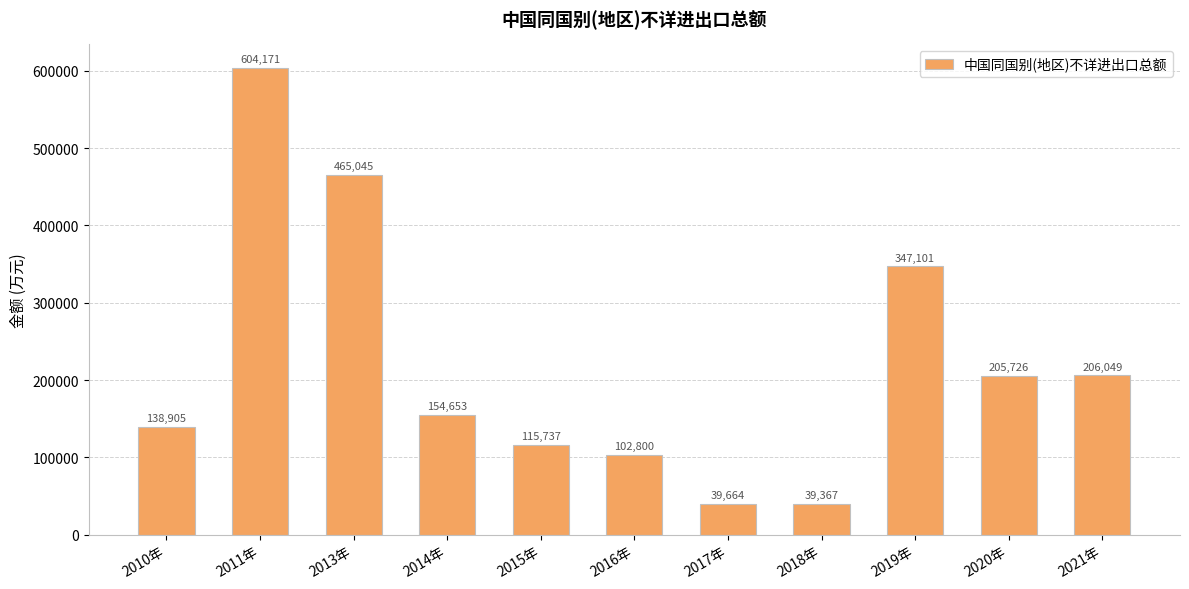

What position from the right is 2017年?

5